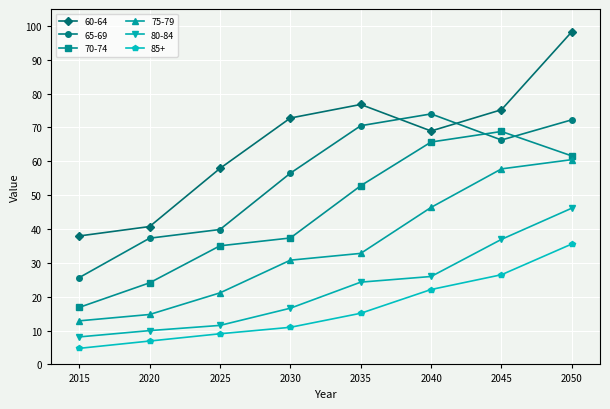

Is the value of 60-64 at 2040 greater than the value of 65-69 at 2045?

Yes